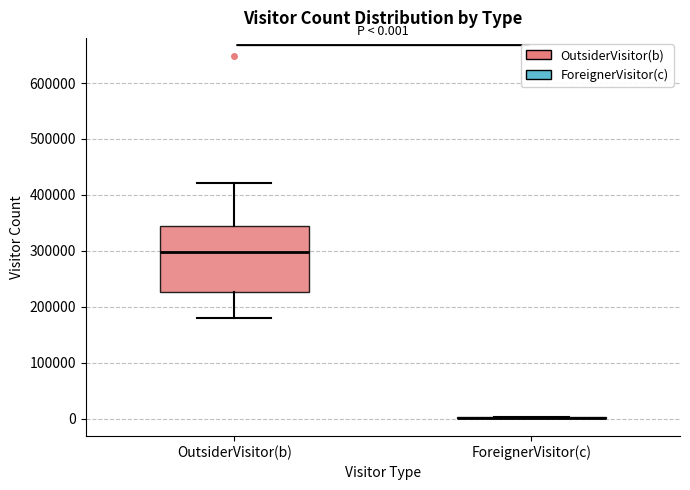

Which box is the tallest, from its lower edge to its upper edge?

OutsiderVisitor(b)